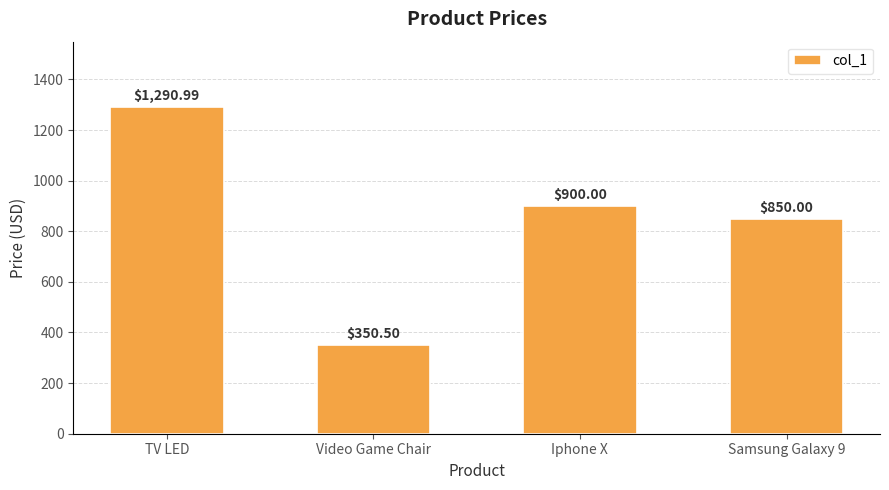

True or false: the data shows 484.1 at Samsung Galaxy 9.

False